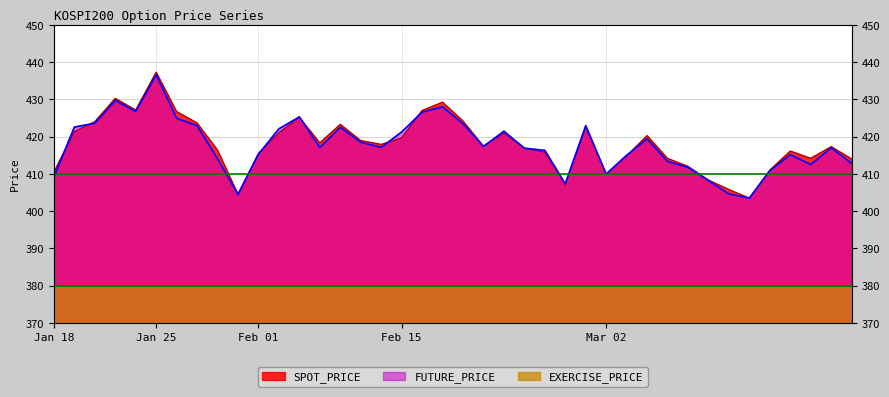

What is the label of the 25th point from the right?

2021-02-08